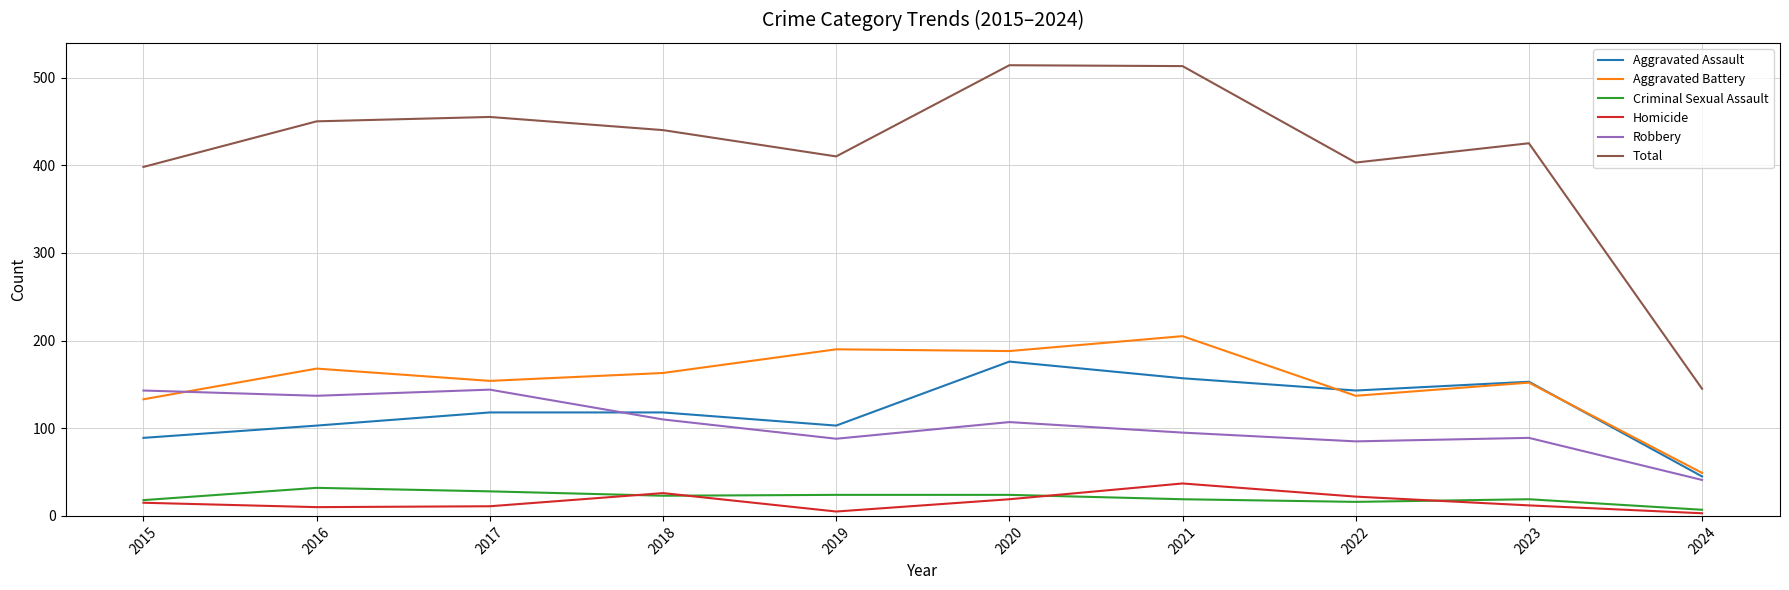

What is the spread (max minus min) of values at 2020?

495